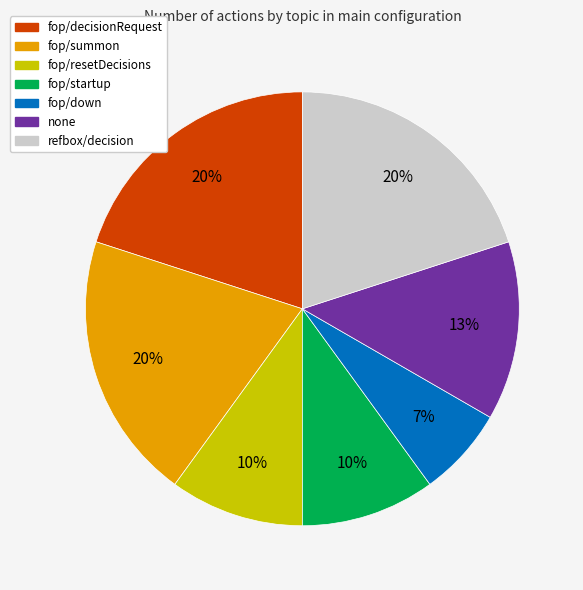

The fop/startup slice represents 25% of the pie. True or false?

False